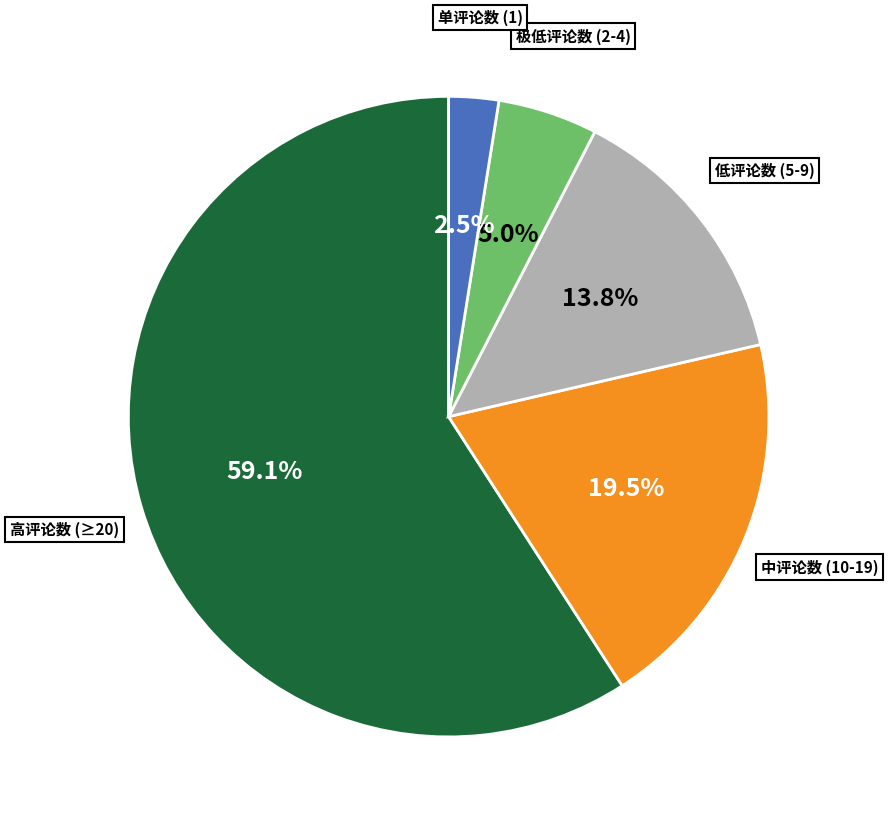

Count the number of slices in the pie.

5